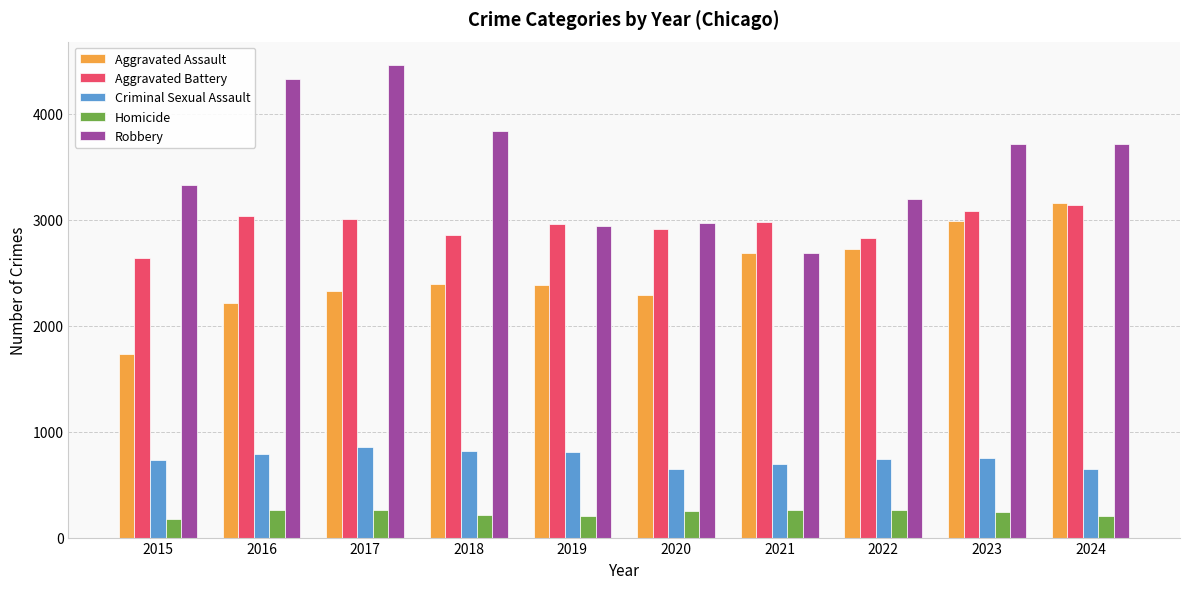

What is the value of the Criminal Sexual Assault bar at the 4th from the left?

817